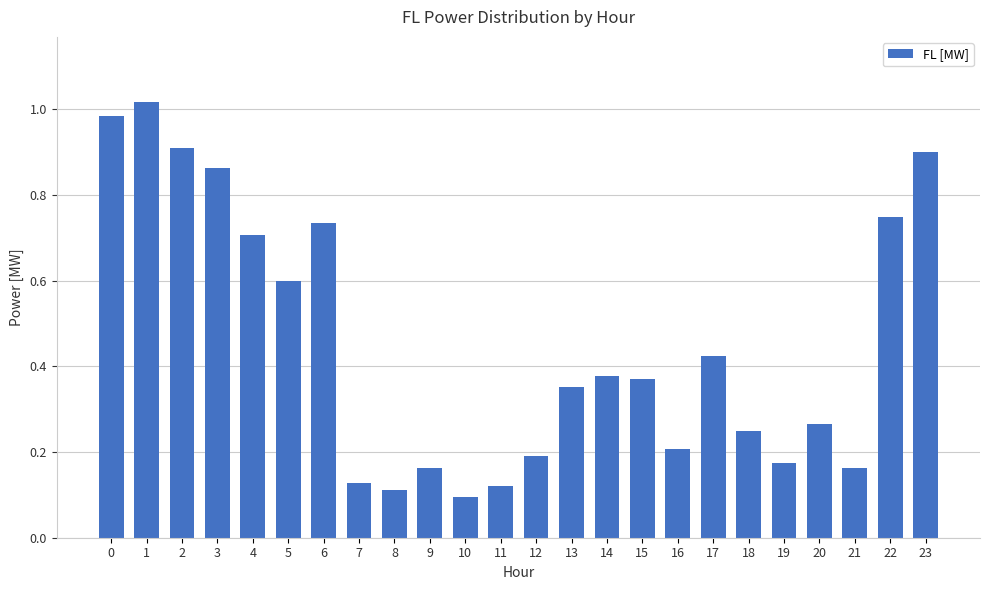

The value at 17 is 0.7. True or false?

False